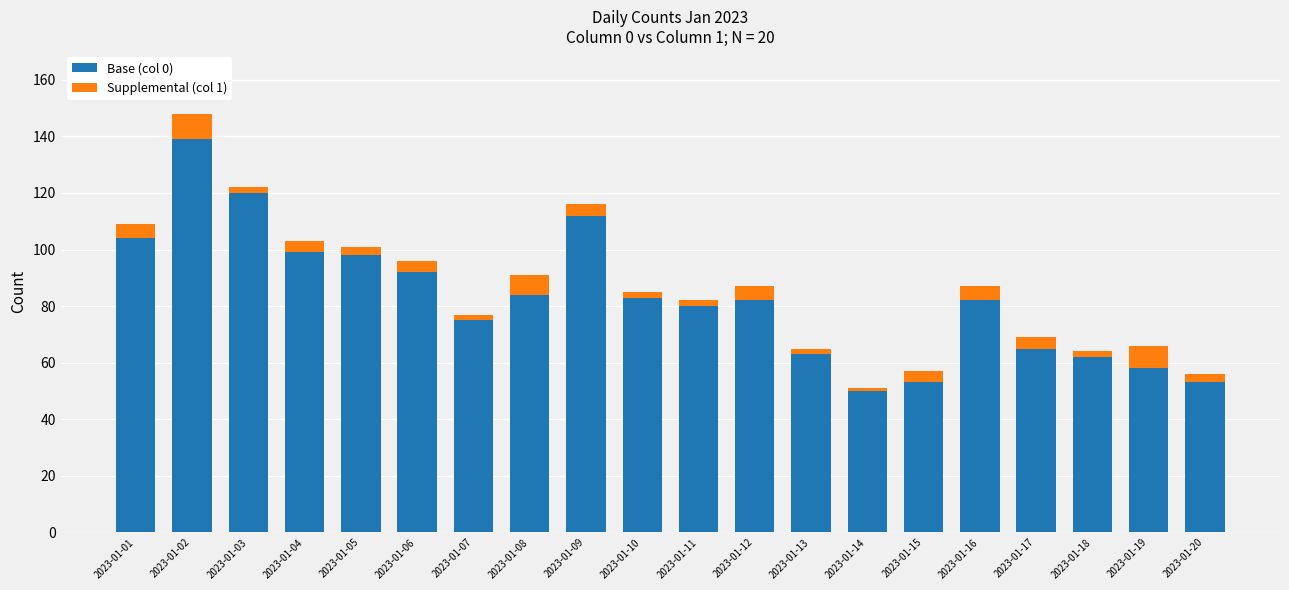

At which category is the sum across all series the highest?

2023-01-02